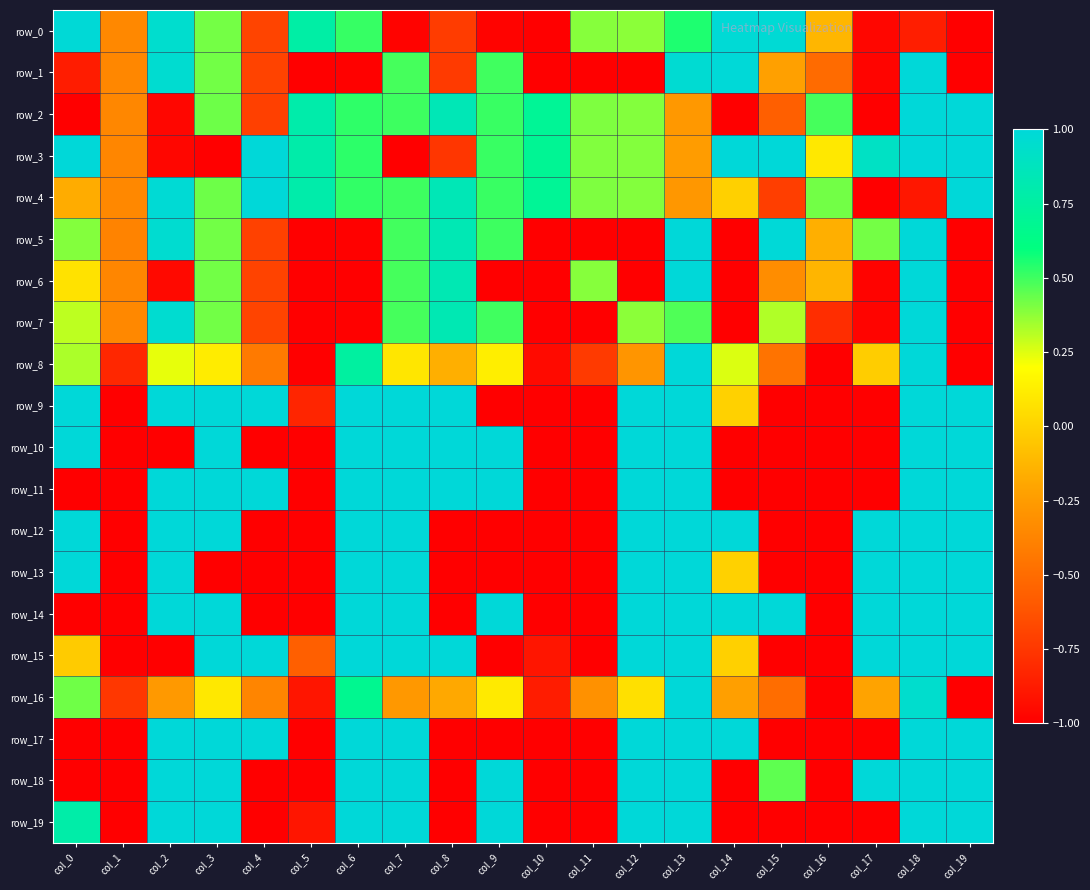

How many positive values does the row_14 series have?

12